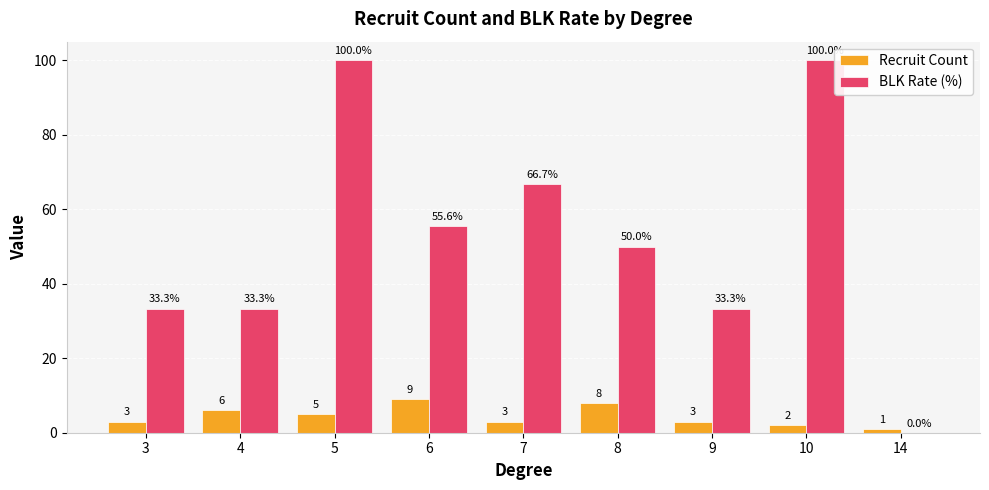

What is the sum of all BLK Rate (%) values?

472.2